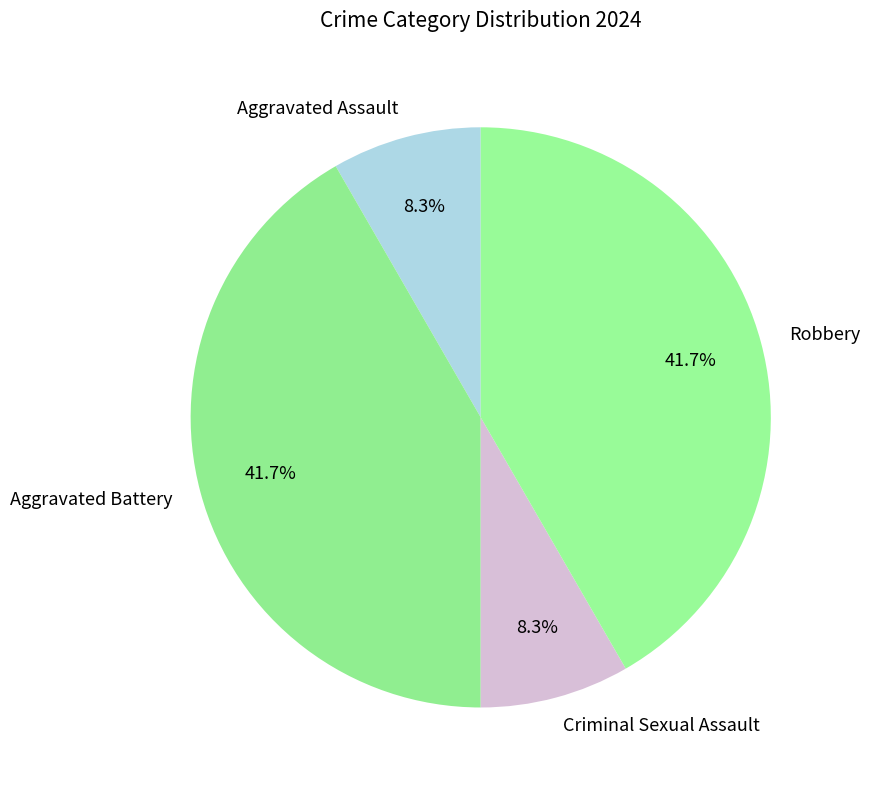

To the nearest percent, what is the combined percentage of Criminal Sexual Assault and Aggravated Battery?

50%